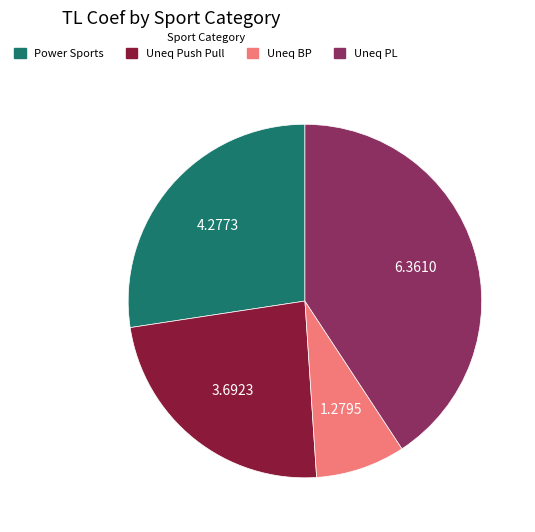

How many slices are in this pie chart?

4